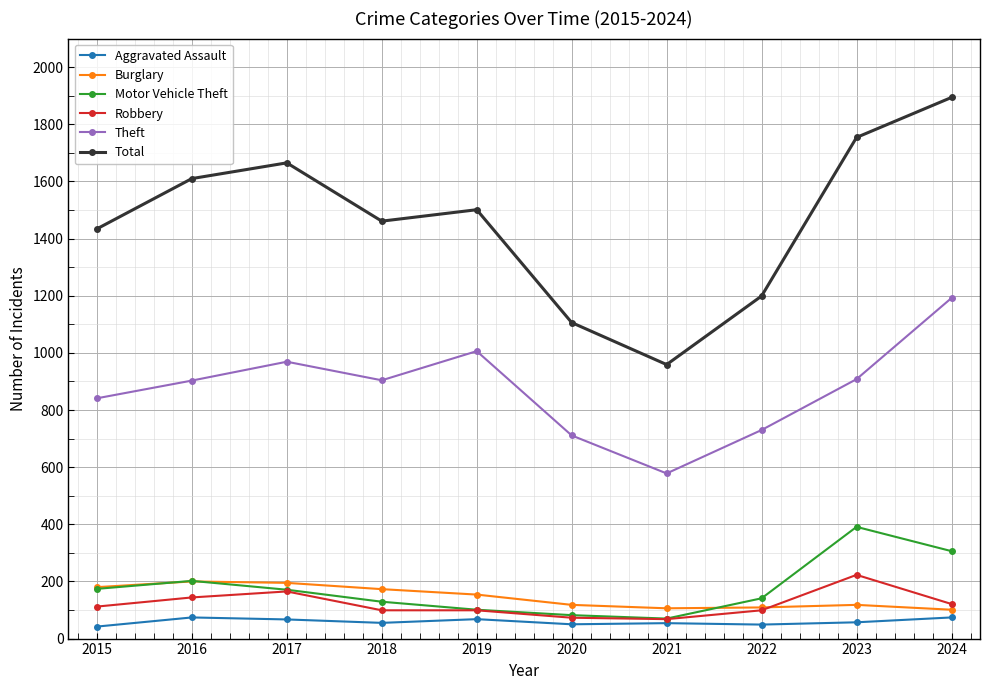

At how many categories does at least one series exceed 1058?

9